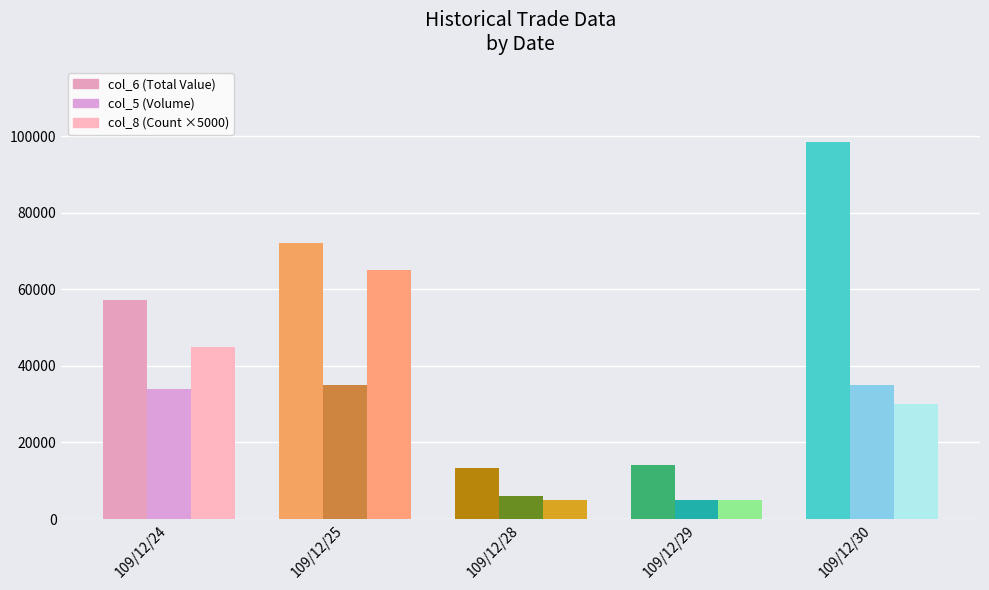

Which series changed the most between 109/12/25 and 109/12/28?

col_6